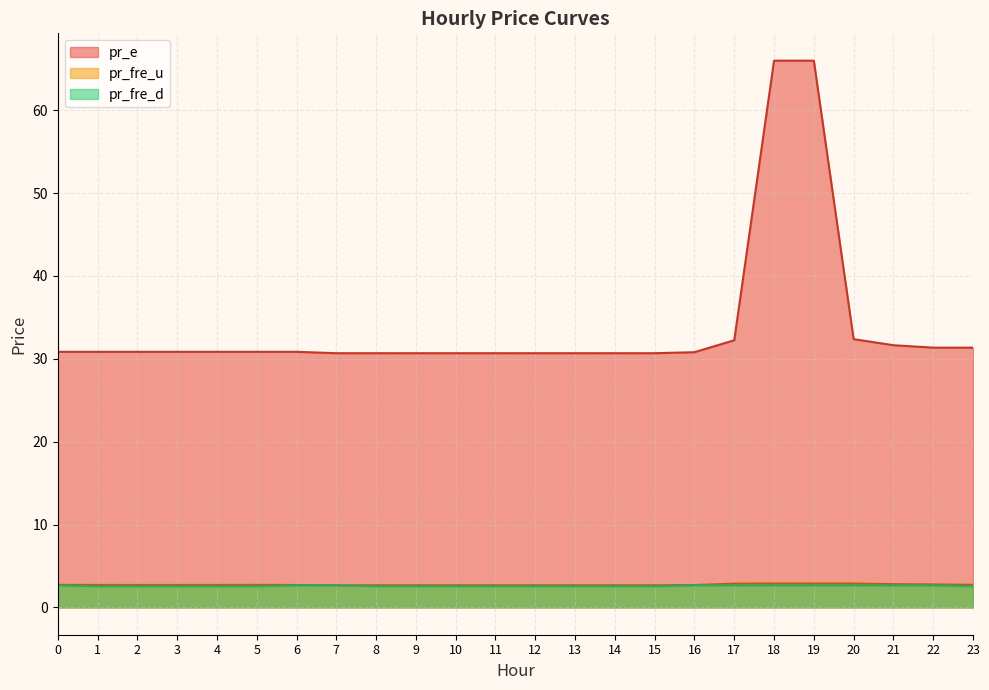

Reading left to right, extract all data points from this chart.

pr_fre_u: 2.7	2.7	2.7	2.7	2.7	2.7	2.7	2.7	2.7	2.7	2.7	2.7	2.7	2.7	2.7	2.7	2.7	2.9	2.9	2.9	2.9	2.8	2.8	2.7
pr_e: 30.8	30.8	30.8	30.8	30.8	30.8	30.8	30.7	30.7	30.7	30.7	30.7	30.7	30.7	30.7	30.7	30.8	32.2	66.0	66.0	32.4	31.6	31.4	31.4
pr_fre_d: 2.7	2.5	2.5	2.5	2.5	2.5	2.7	2.7	2.5	2.5	2.5	2.5	2.5	2.5	2.5	2.5	2.7	2.7	2.7	2.7	2.7	2.7	2.7	2.5